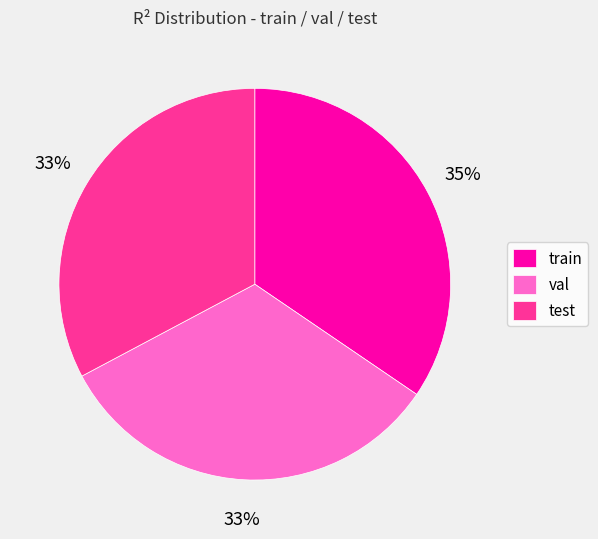

How many slices are in this pie chart?

3